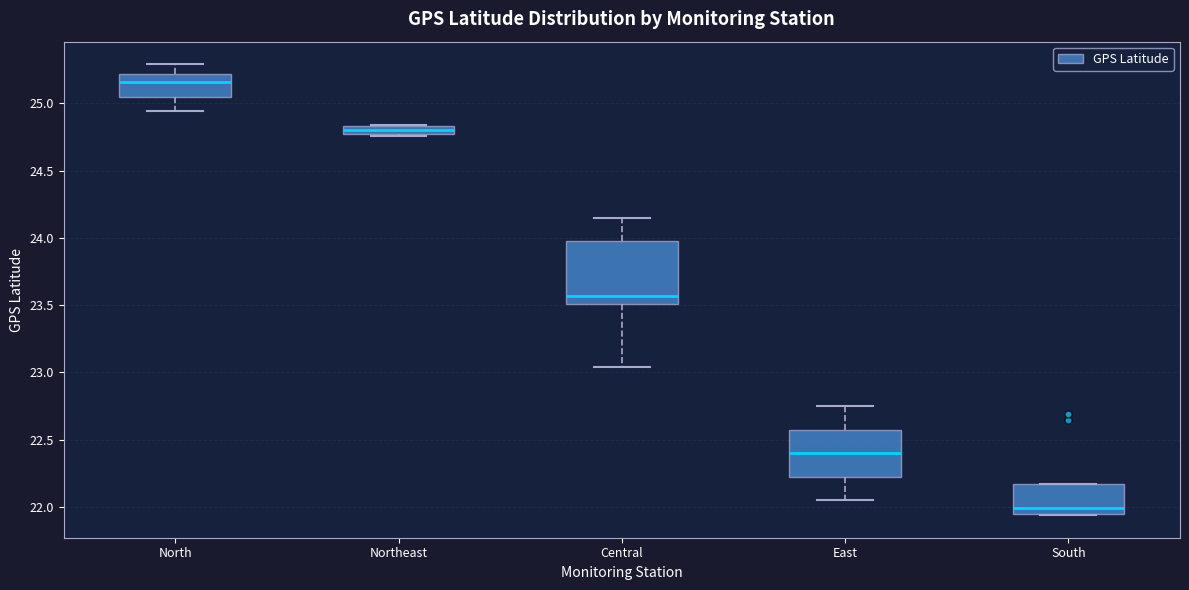

Where does the upper whisker of the box for North end on the y-axis? The values are not printed on the chart, so give them approximately, as read against the axis.

25.30